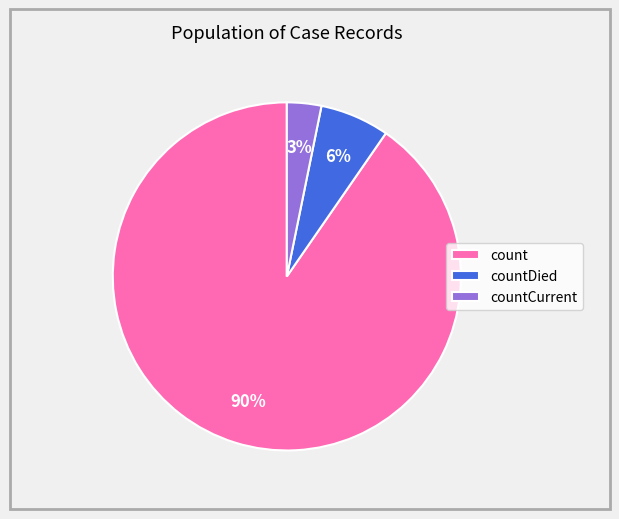

True or false: count accounts for 90% of the total.

True